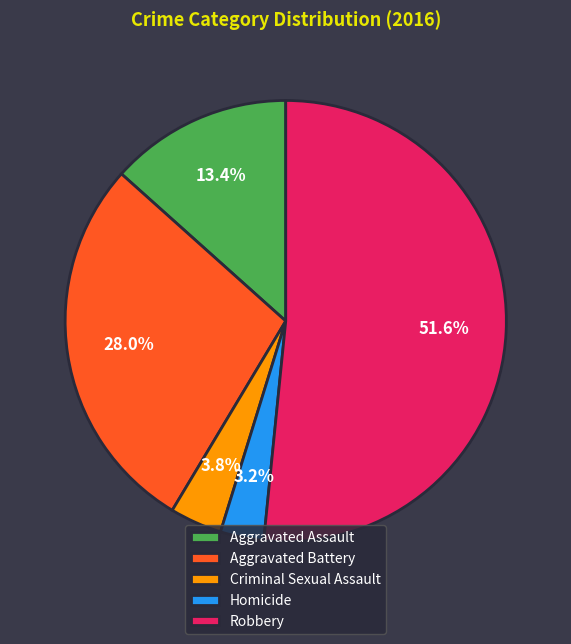

What is the smallest slice in the pie chart?

Homicide